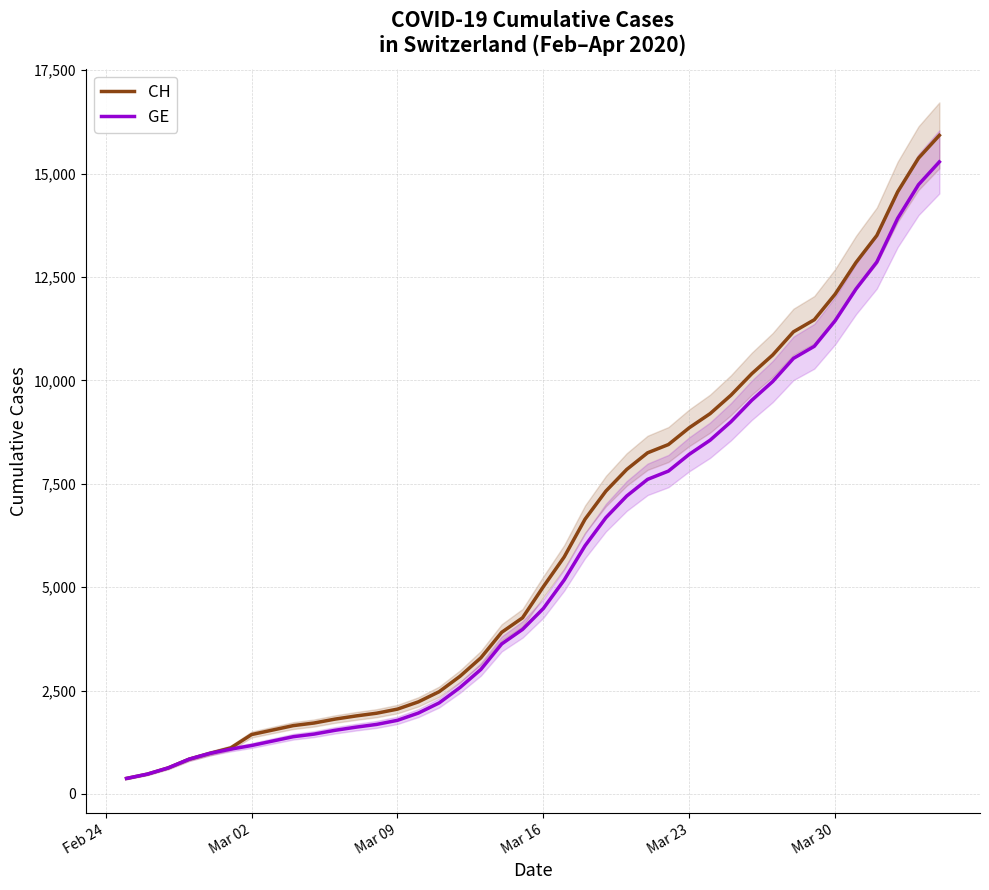

What is the smallest value displayed?

375